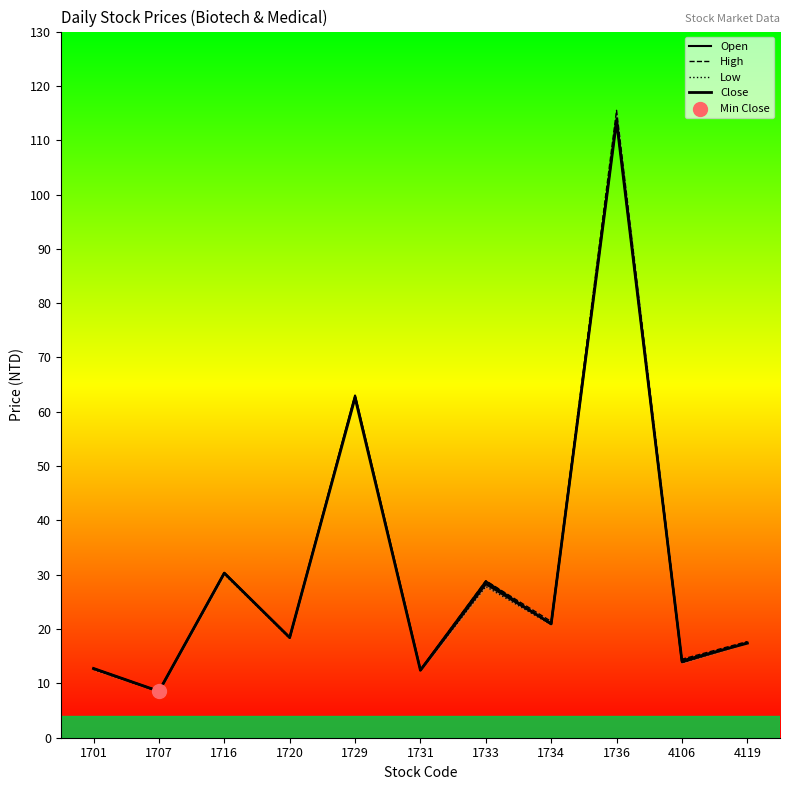

At which category is the sum across all series the highest?

1736